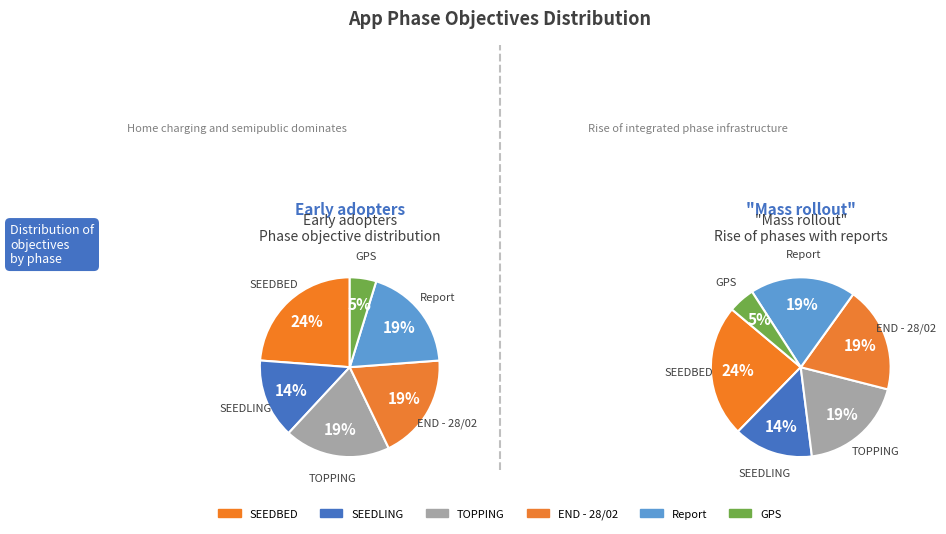

What percentage do END - 28/02 and SEEDBED together represent?

42.9%